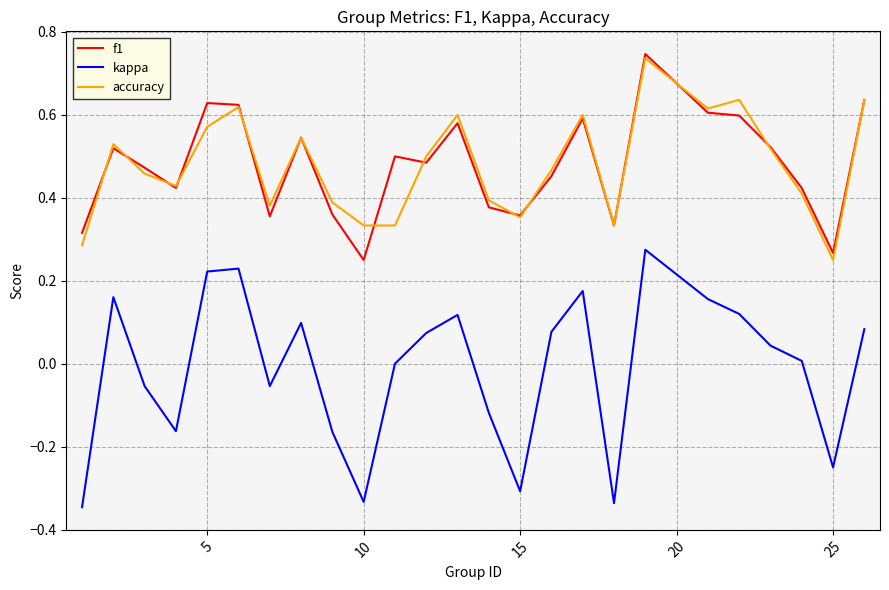

How many f1 values are between 0 and 1?

25